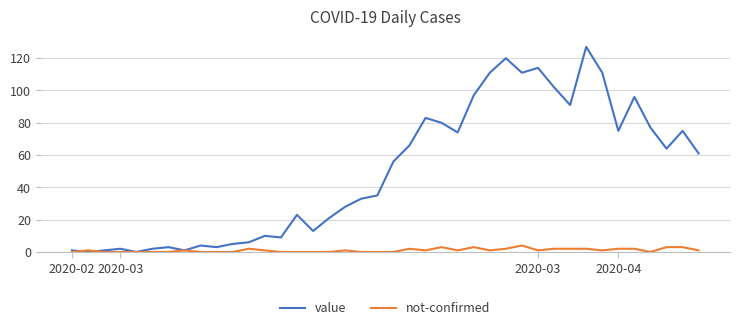

What is the maximum value shown in the chart?

127